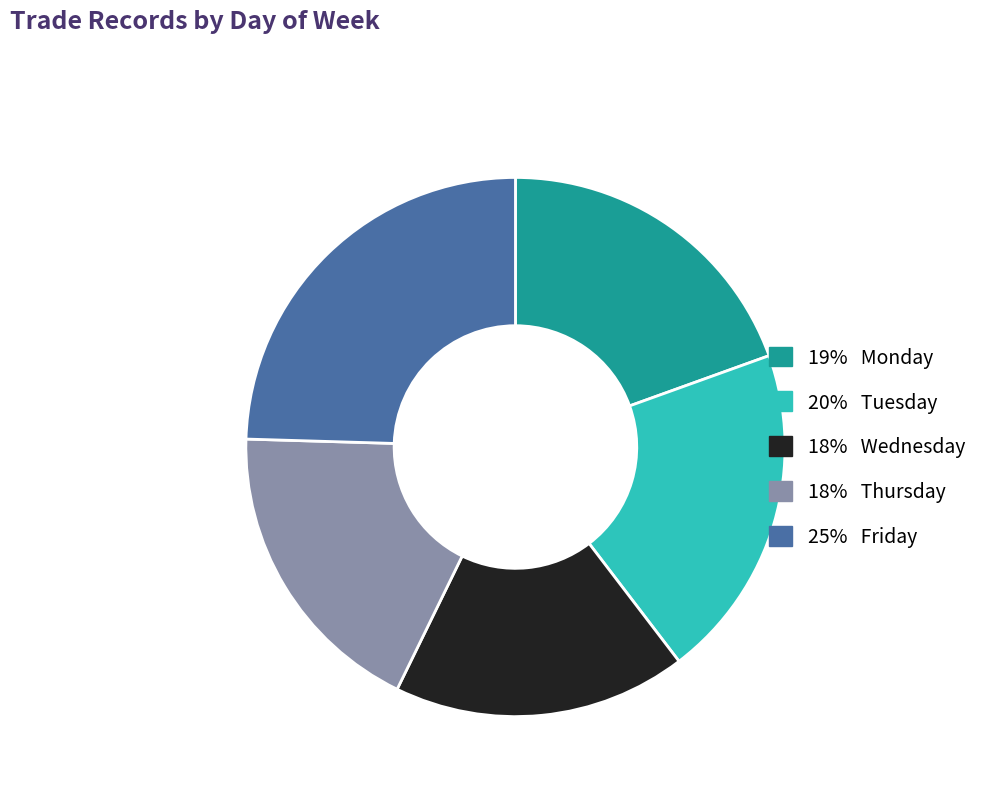

Is there any slice that represents more than half of the pie?

No